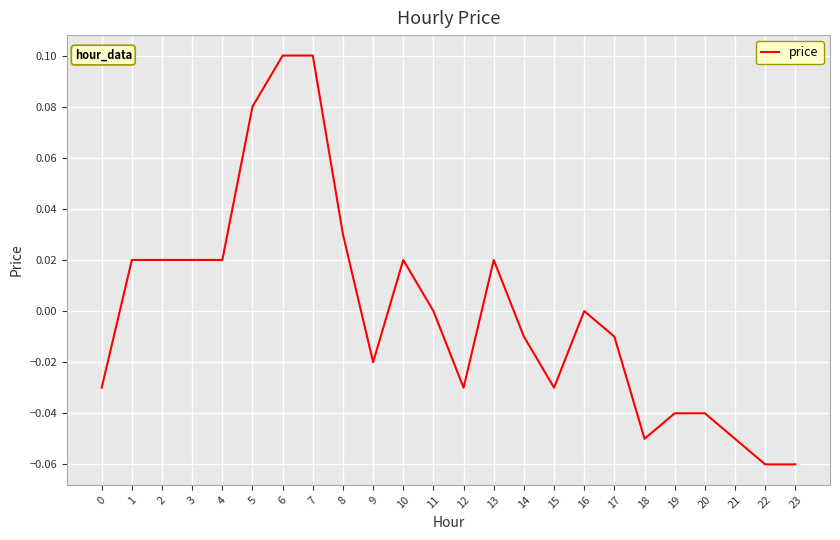

The value at 20 is -0.1. True or false?

False